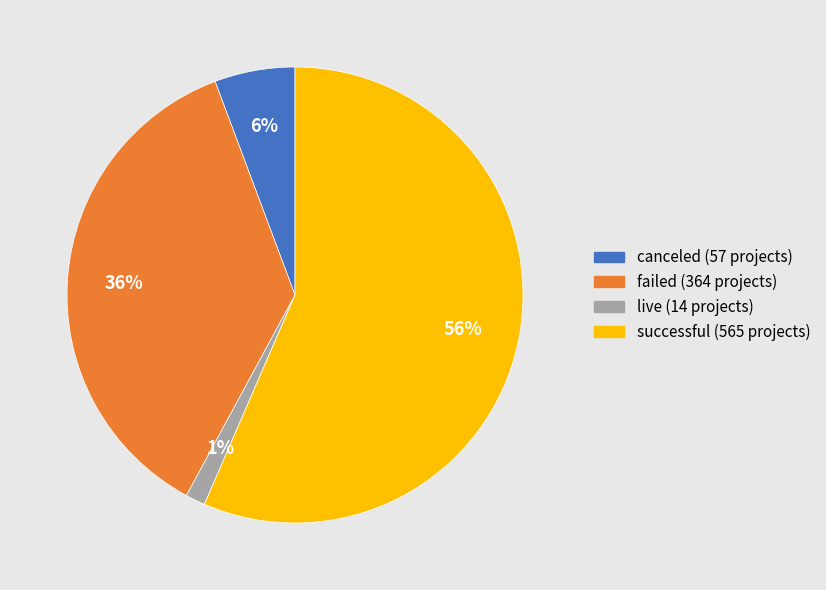

Which has a higher value, live or canceled?

canceled